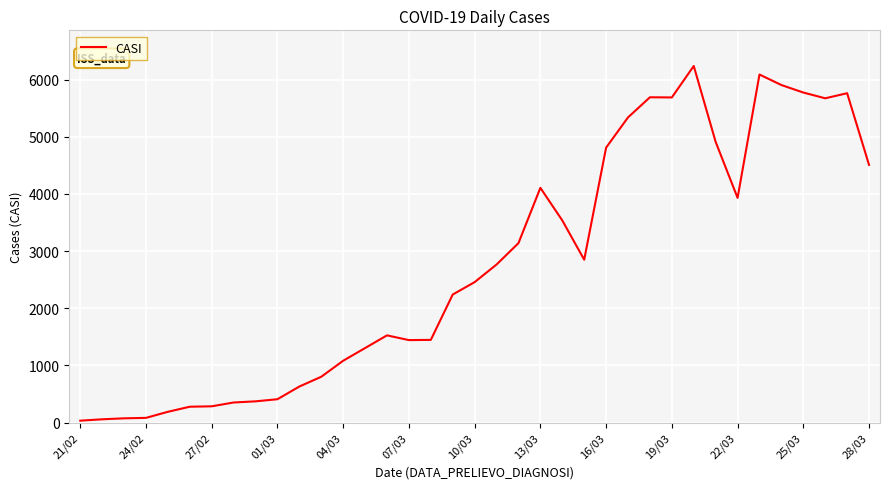

How many series are shown in this chart?

1